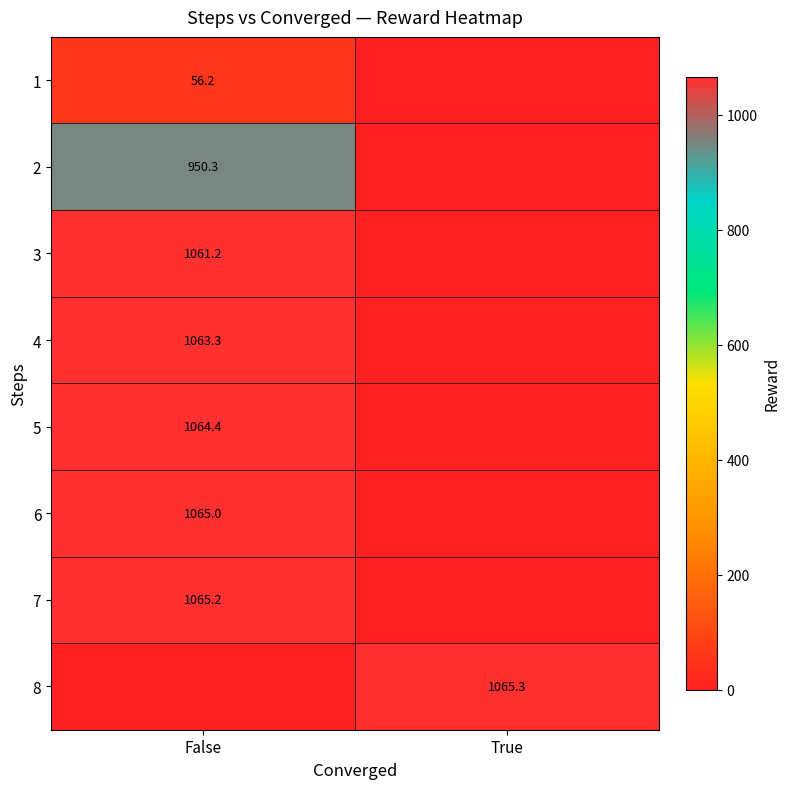

True or false: 3 has a value of 402.8 at False.

False